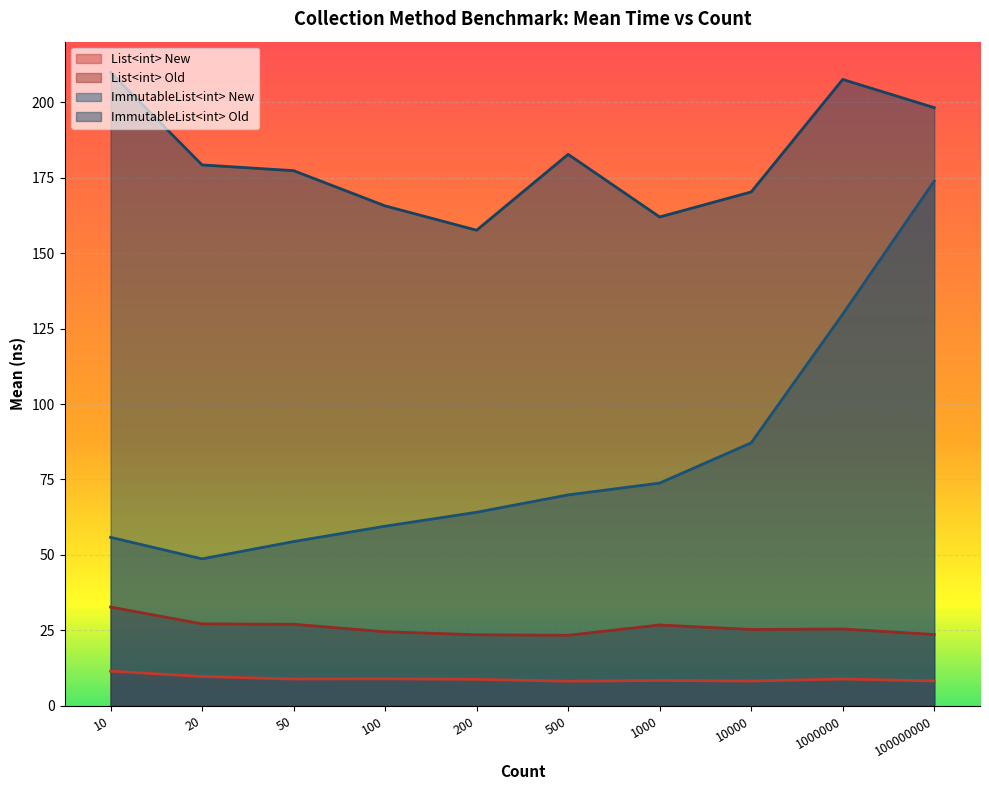

What is the total value across all series at 50?

267.7